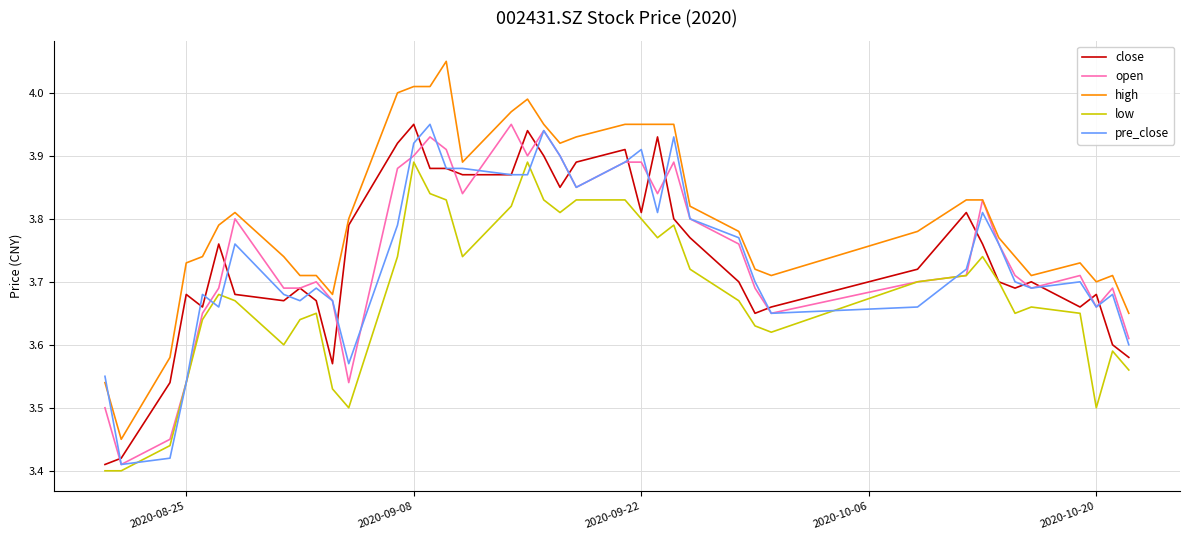

Which series has the largest range (max minus min)?

high